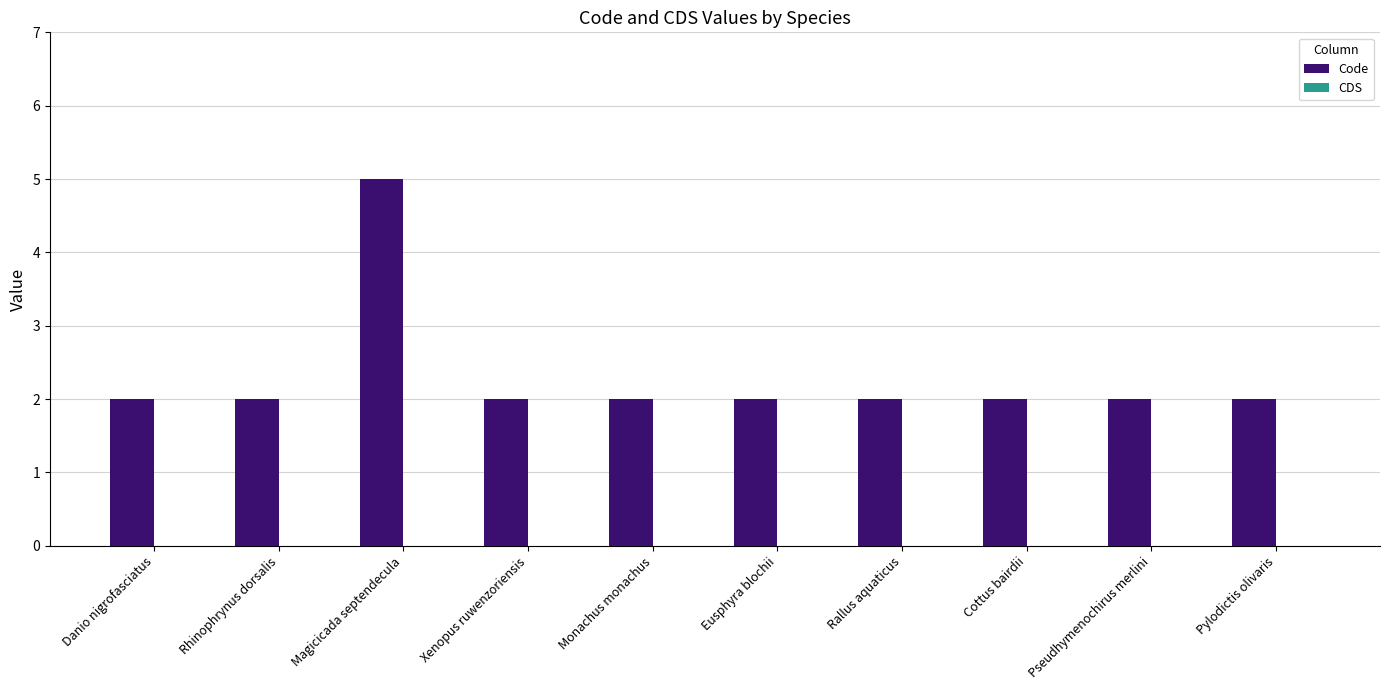

What is the maximum value shown in the chart?

5